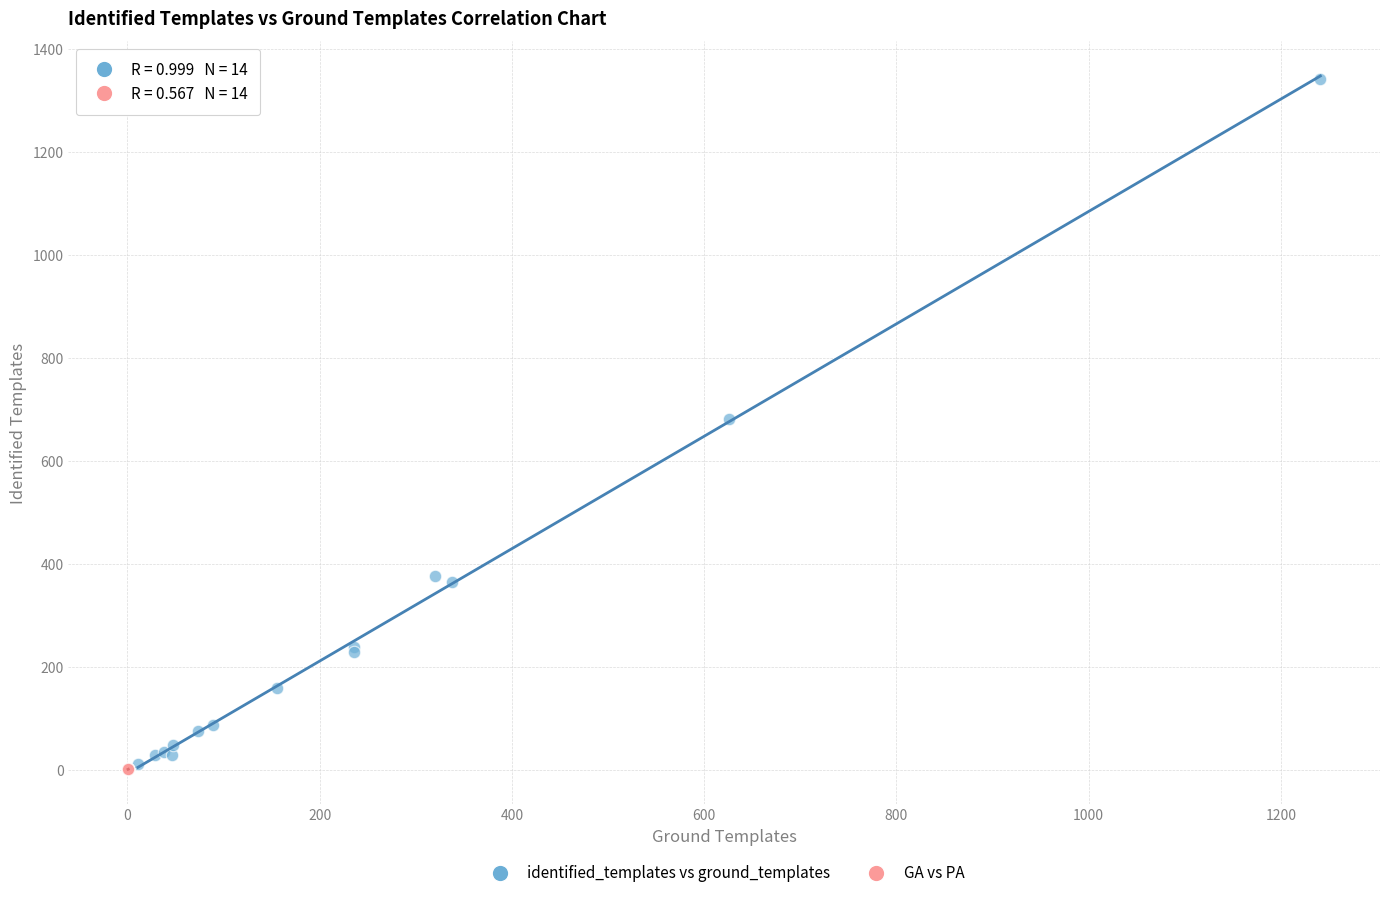

Which series contains the highest Y value?

identified_templates vs ground_templates